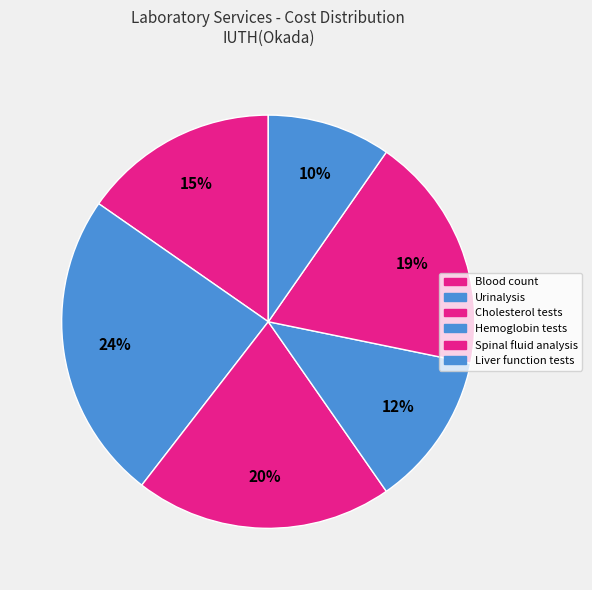

Rank the categories by value from highest to lowest.

Urinalysis, Cholesterol tests, Spinal fluid analysis, Blood count, Hemoglobin tests, Liver function tests